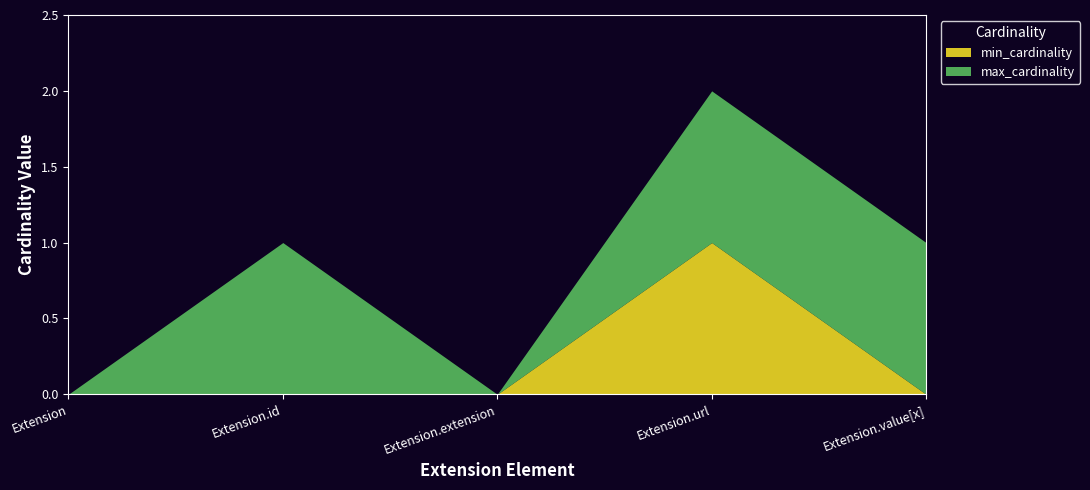

True or false: min_cardinality and max_cardinality intersect in this chart.

False